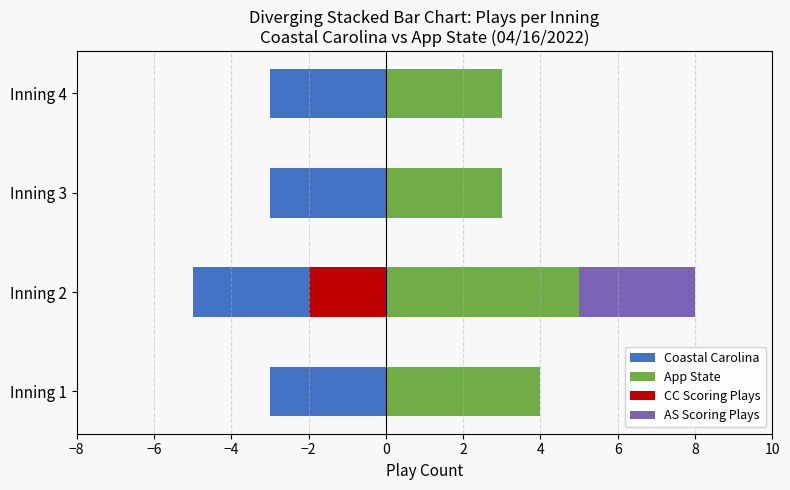

At how many categories does at least one series exceed 4?

1